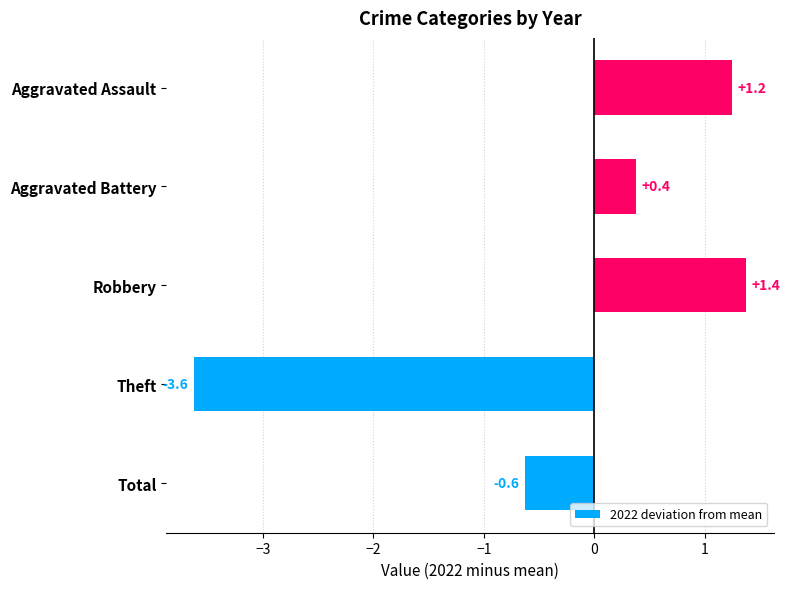

Which category has the highest value across all series?

Robbery